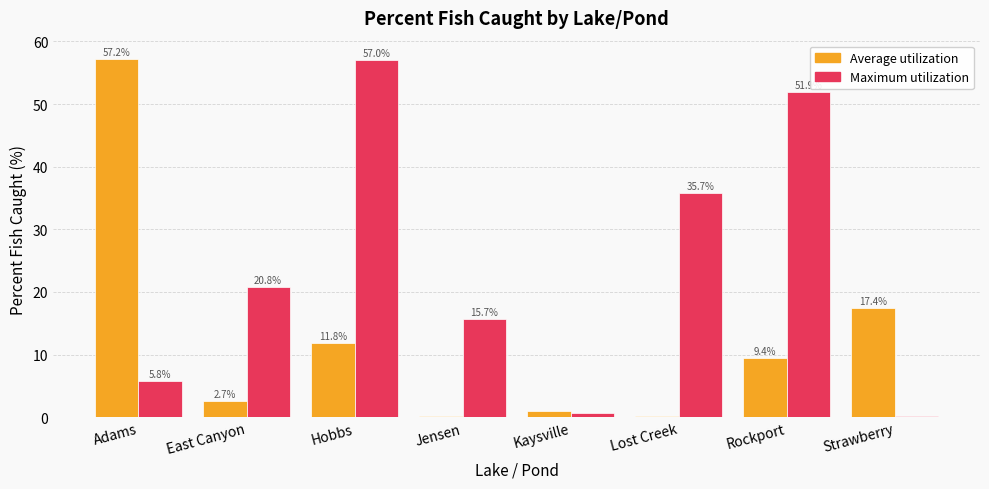

At which label does Maximum utilization reach its minimum?

Strawberry